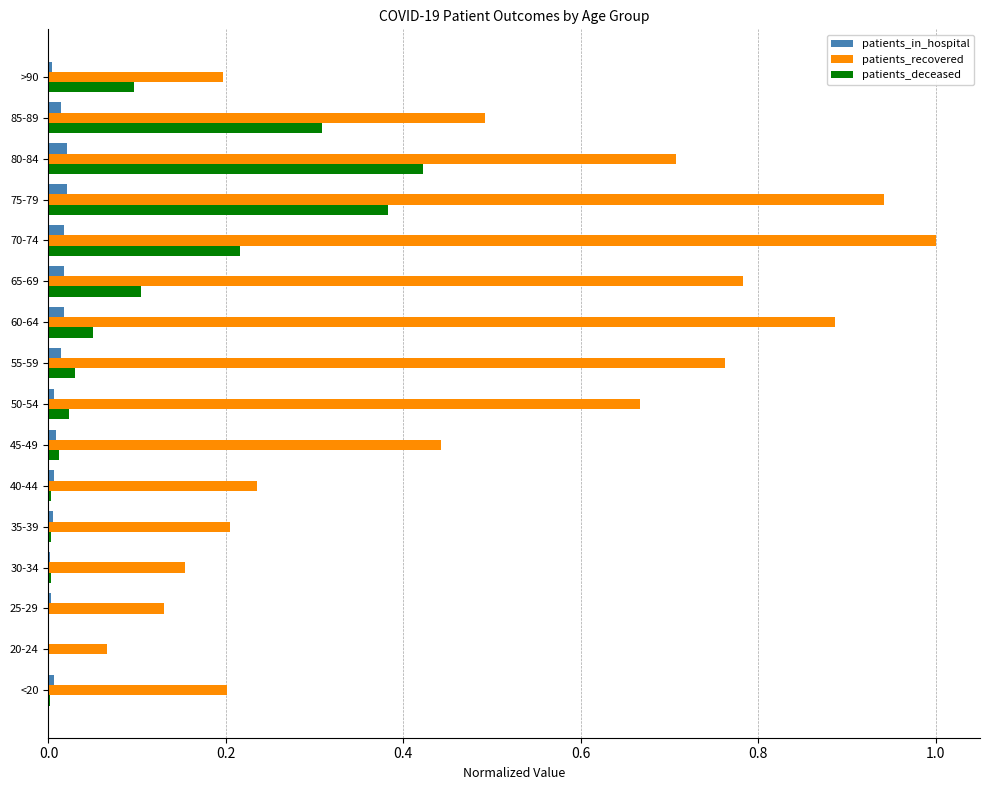

What is the maximum value shown in the chart?

1.0